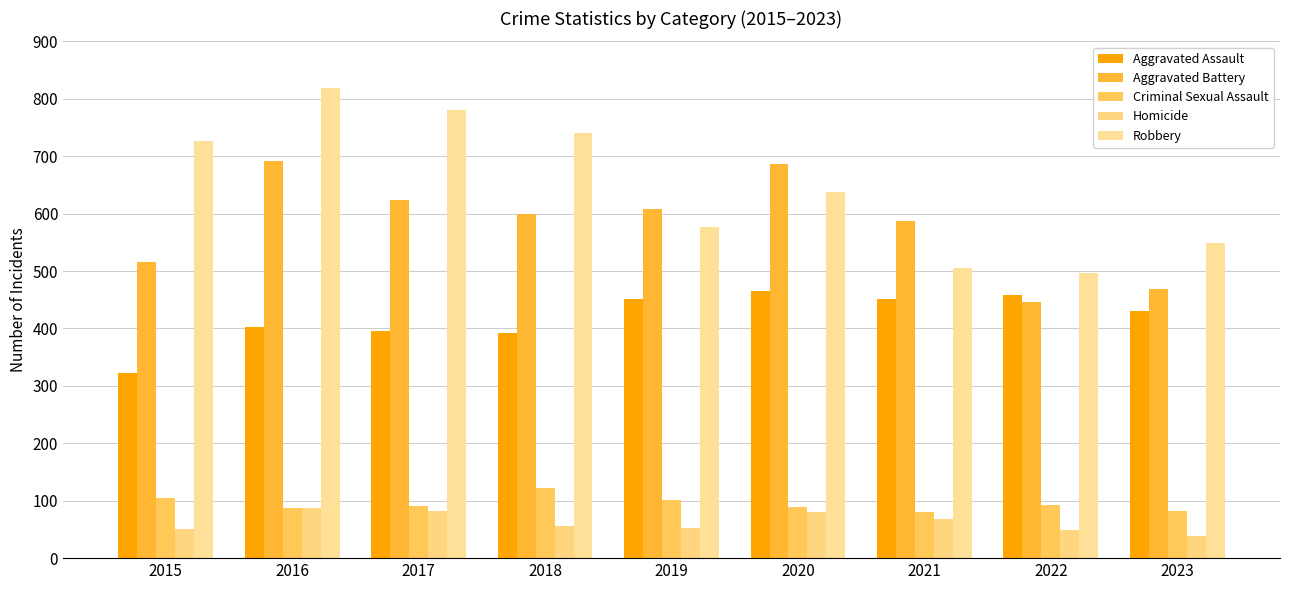

What is the average value of the Homicide series?

63